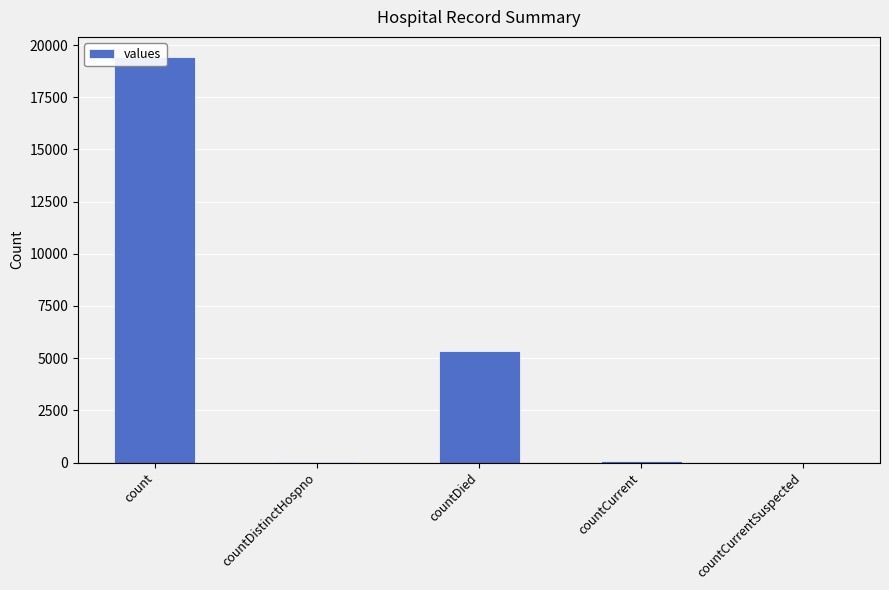

Rank the categories by value from lowest to highest.

countCurrentSuspected, countDistinctHospno, countCurrent, countDied, count